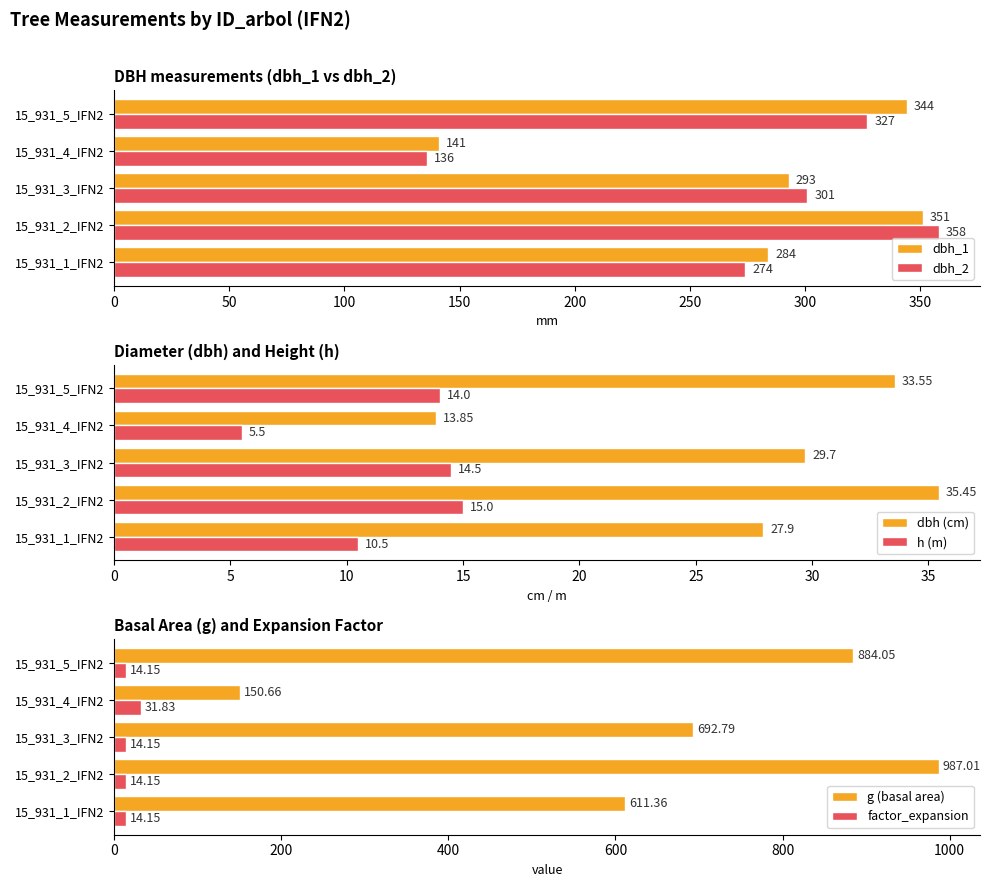

What is the average value of the factor_expansion series?

17.7